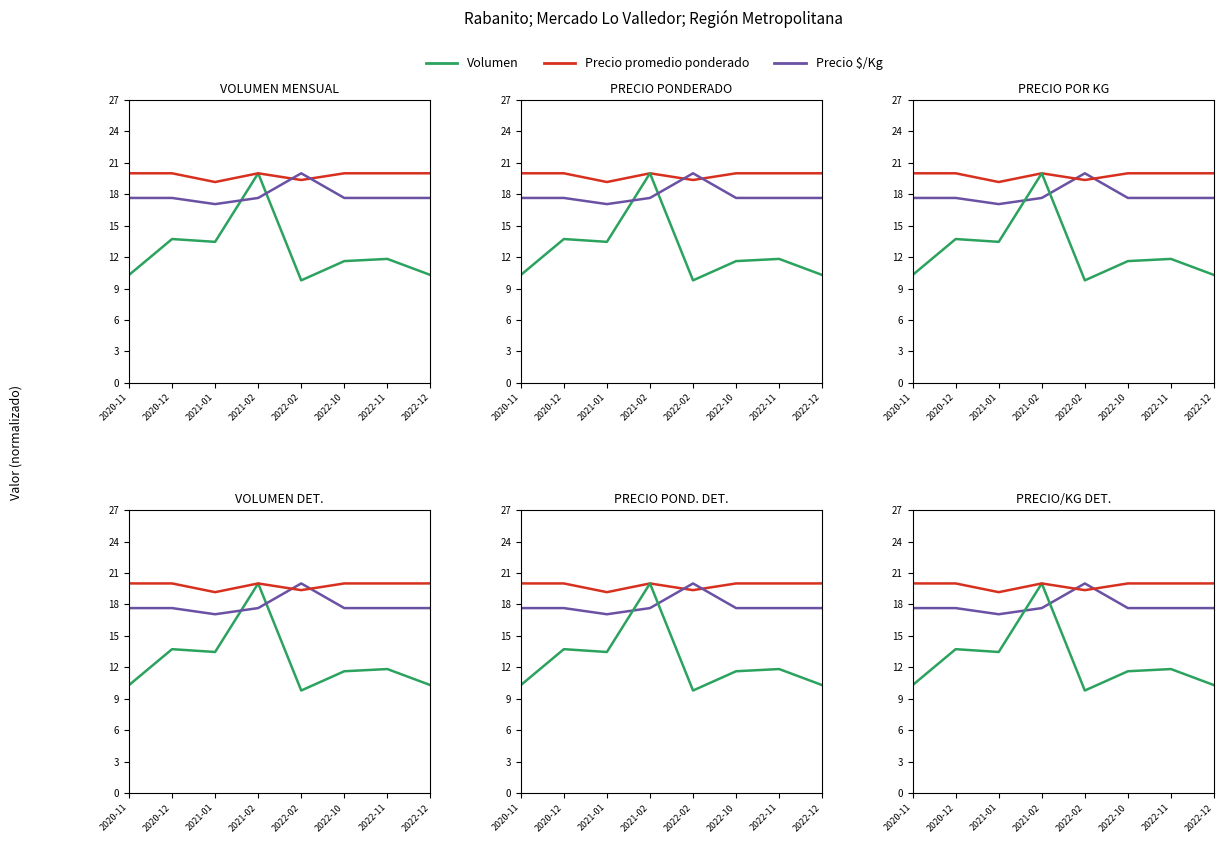

In Precio promedio ponderado, how many points are lower than both neighbors (excluding endpoints)?

2